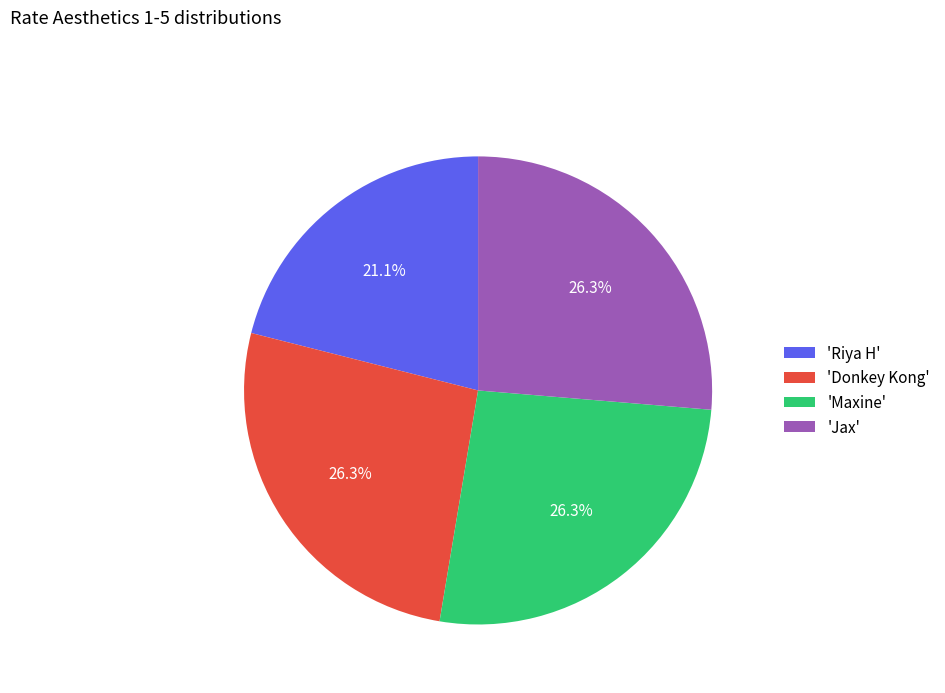

Is there a majority slice in this chart?

No